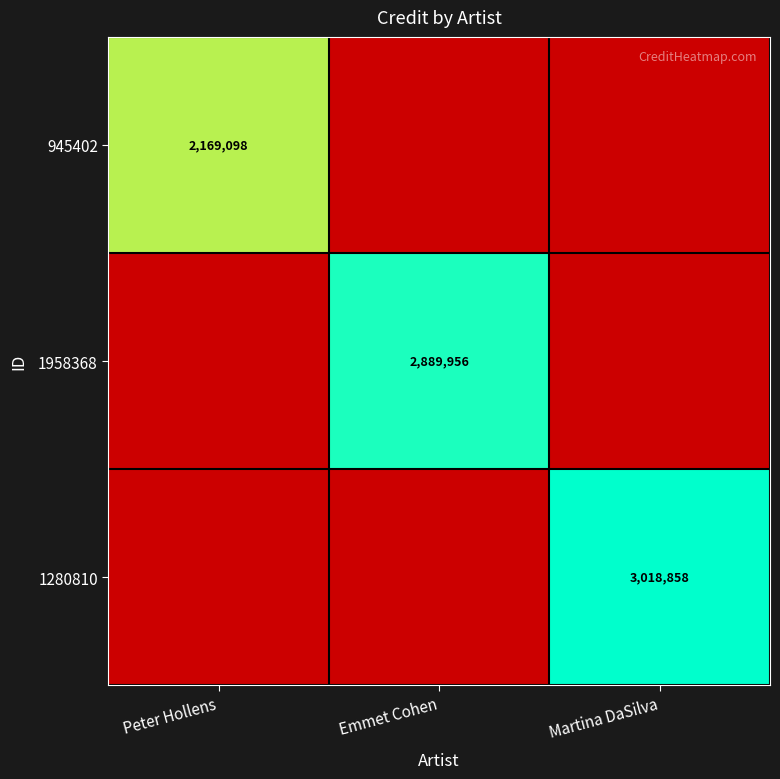

The 1280810 series shows 4172466 at Martina DaSilva. True or false?

False